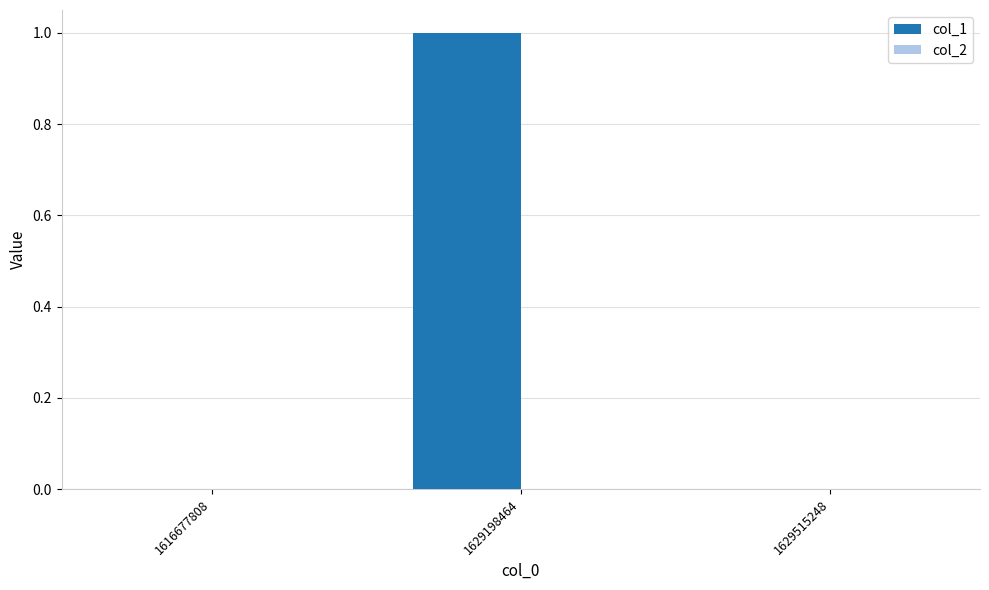

What is the change in value from 1616677808 to 1629198464?

+1